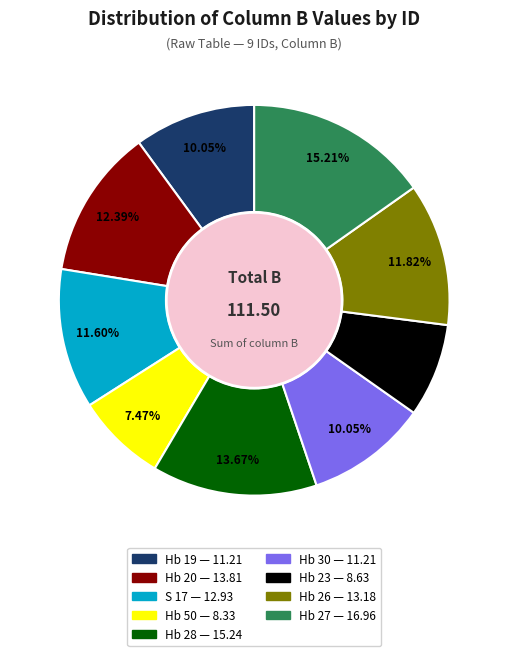

Does Hb 30 account for over 50% of the chart?

No